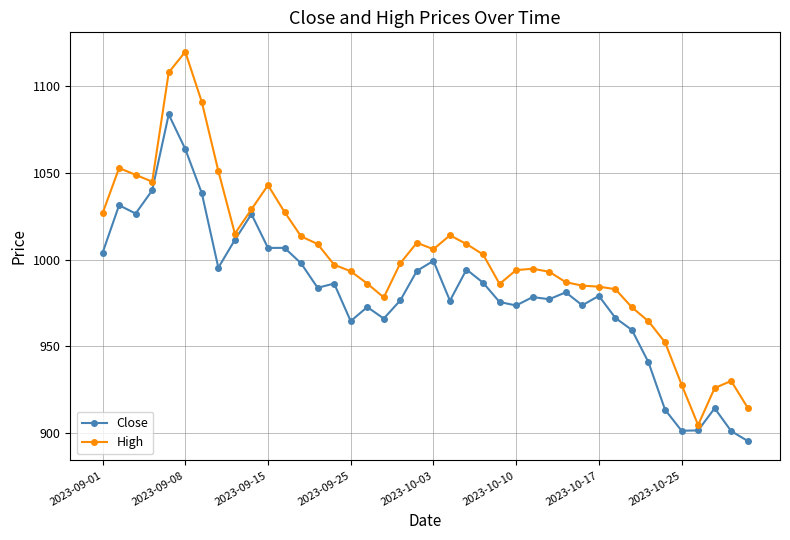

Which series has the largest range (max minus min)?

High